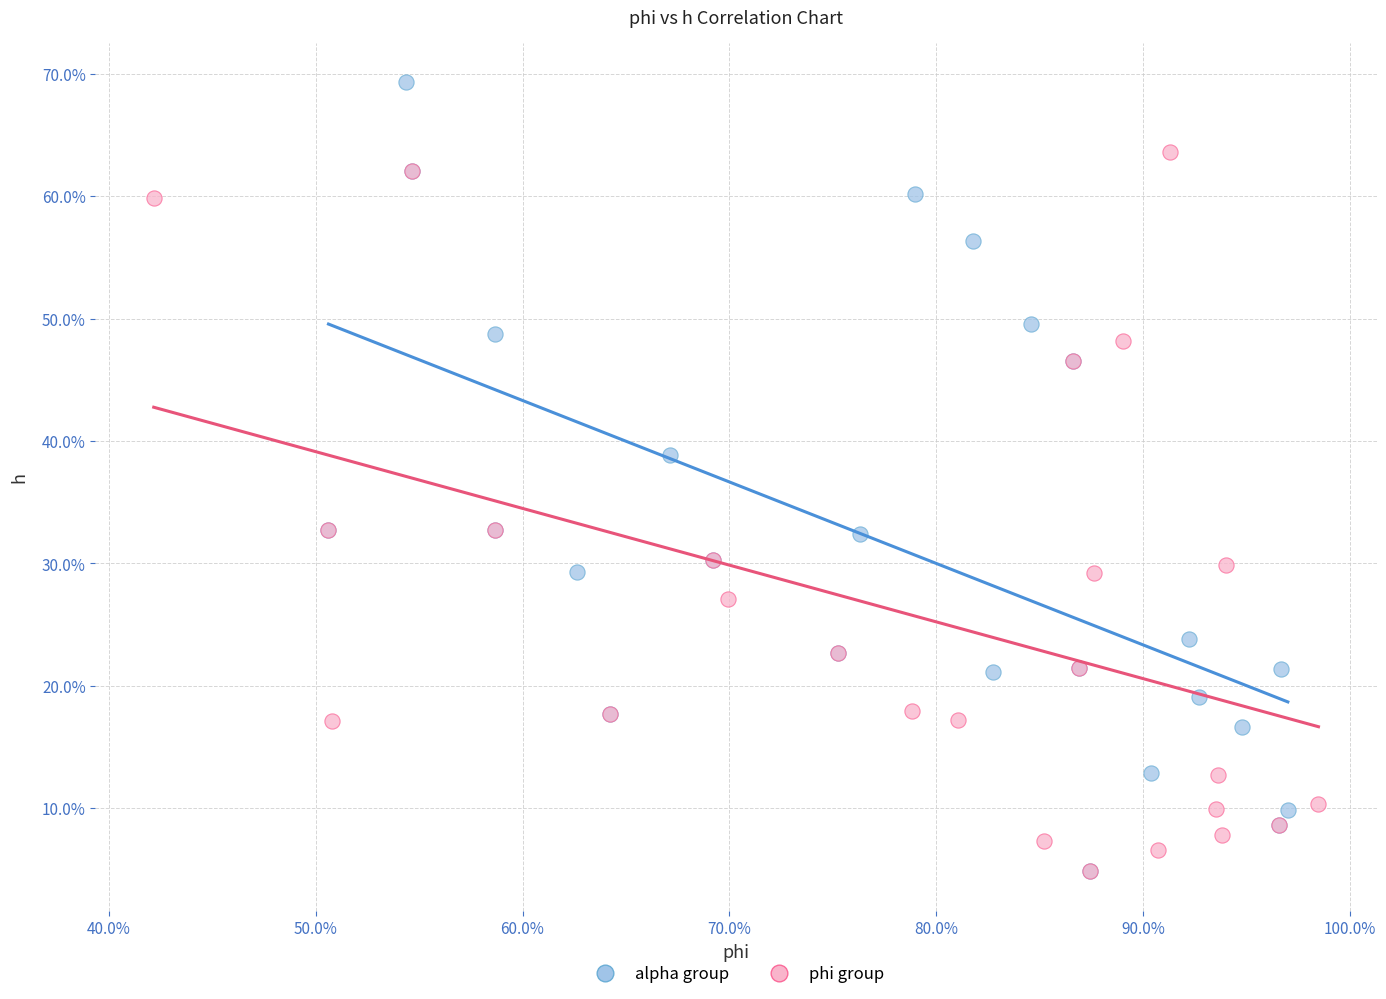

Which series reaches the maximum Y coordinate?

alpha group